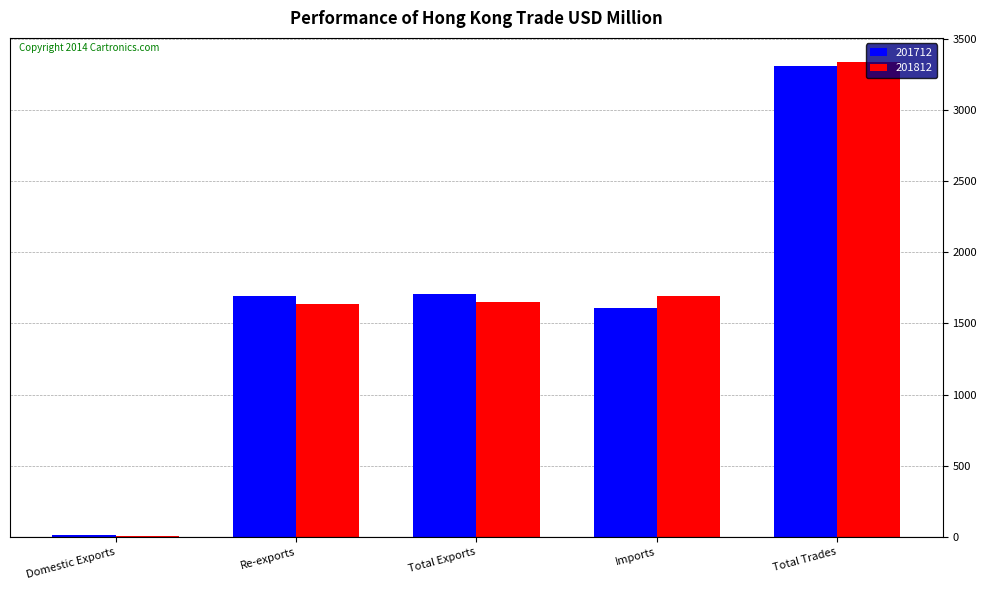

Read the 201712 value at Domestic Exports.

13.0